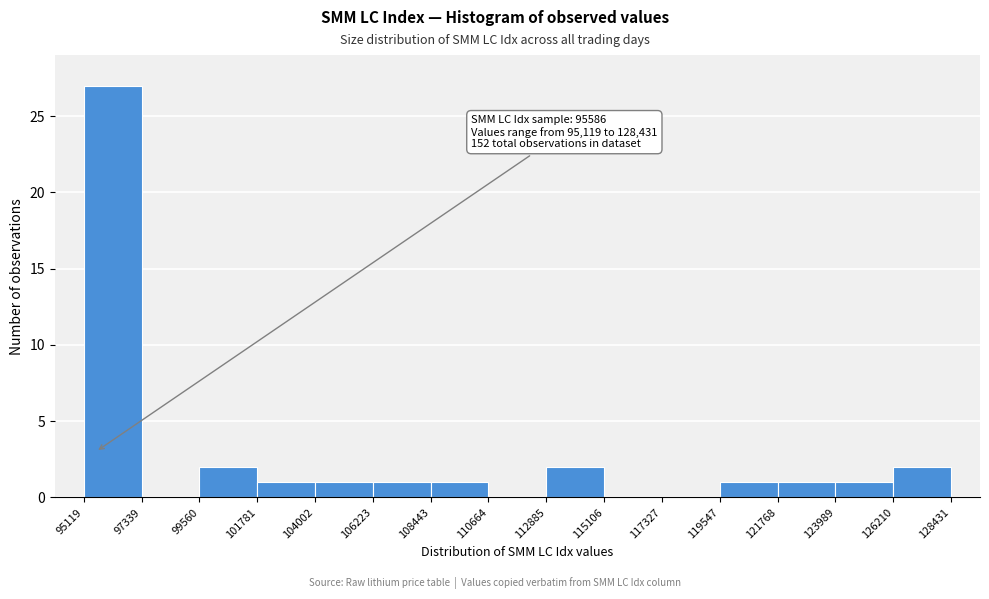

Over which range of the x-axis is the bar tallest?

95119 to 97339